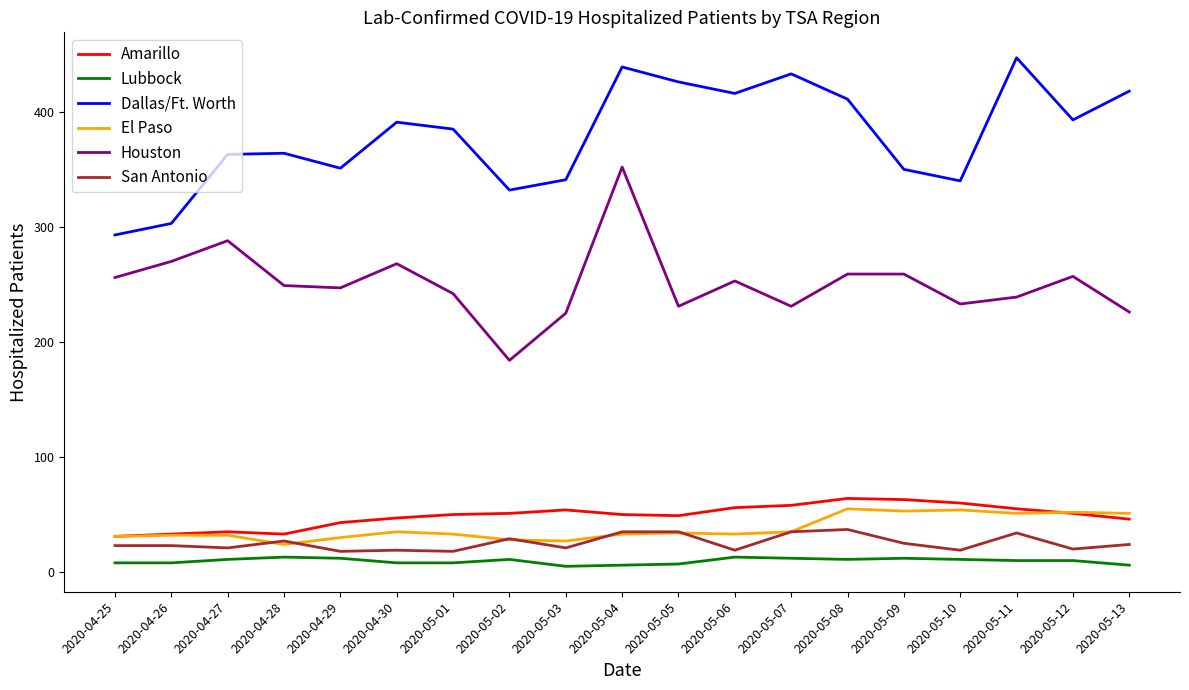

True or false: Dallas/Ft. Worth and Lubbock intersect in this chart.

False